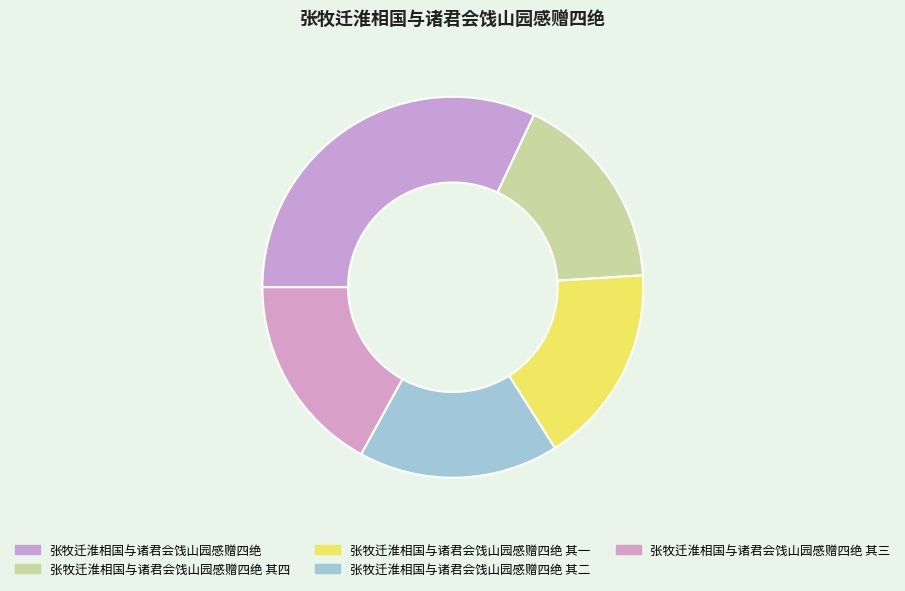

Does 张牧迁淮相国与诸君会饯山园感赠四绝 represent more than half of the total?

No